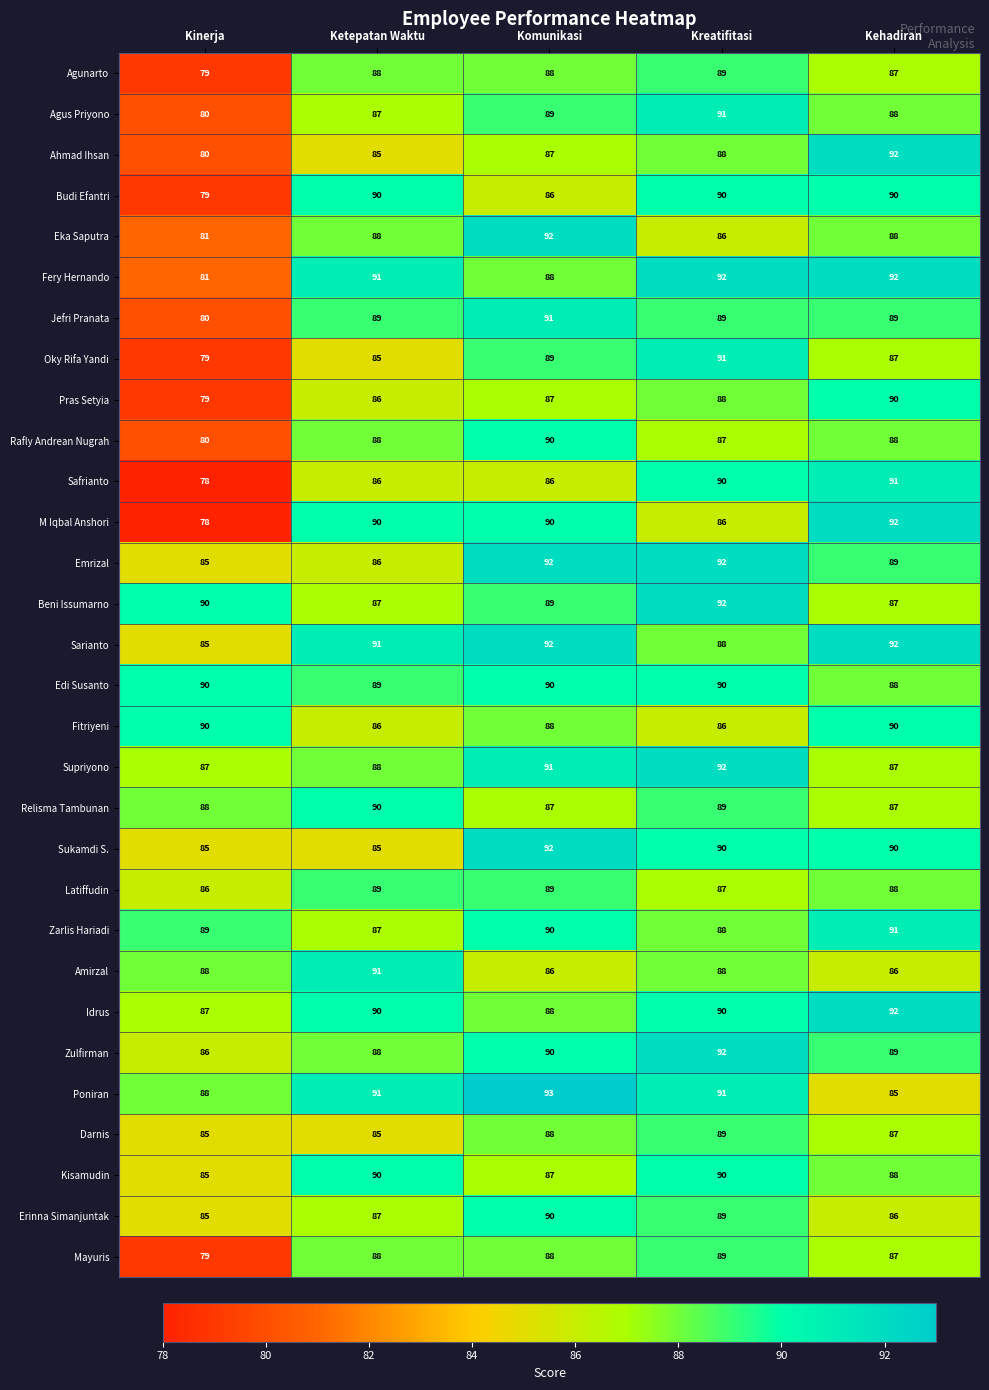

At how many categories does at least one series exceed 87?

5